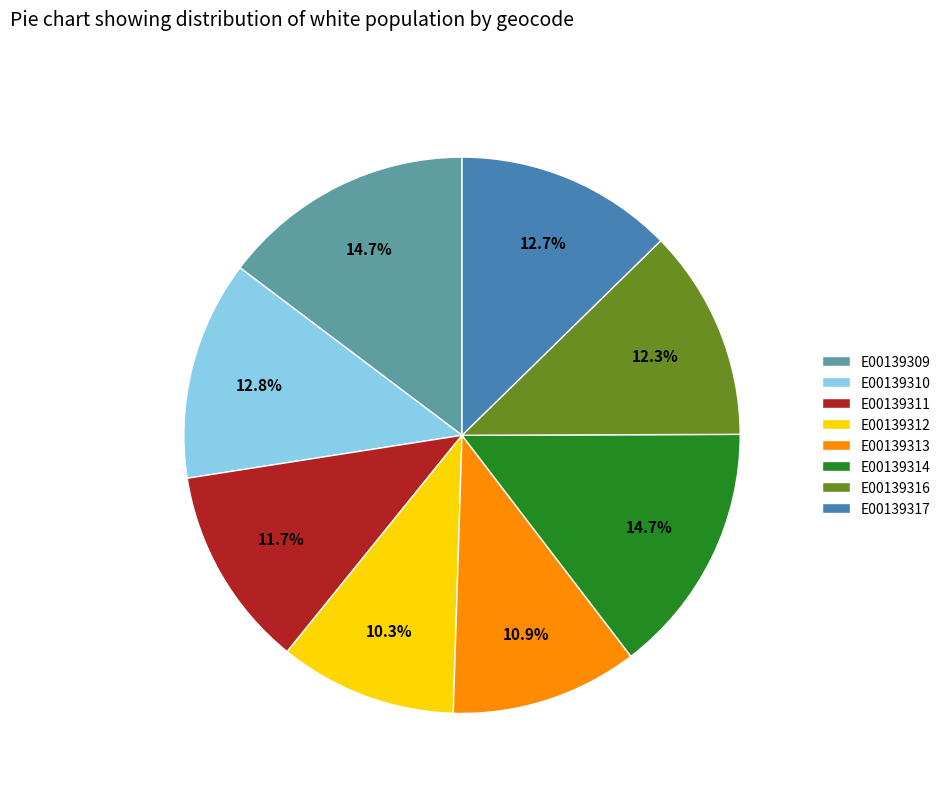

To the nearest percent, what portion does E00139316 represent?

12%